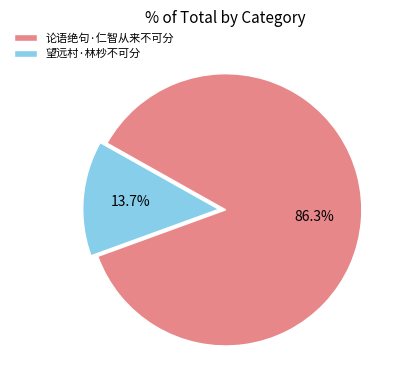

Do 望远村·林杪不可分 and 论语绝句·仁智从来不可分 together represent more than half of the pie?

Yes